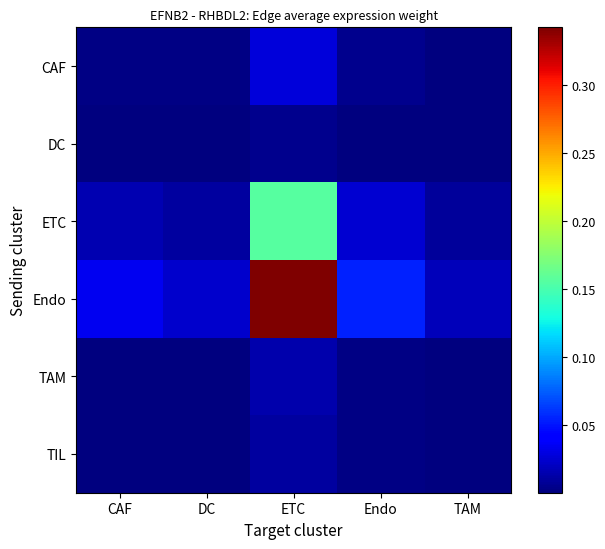

Reading left to right, what are all the values shown in this chart?

CAF: CAF=0.0	DC=0.0	ETC=0.0	Endo=0.0	TAM=0.0
DC: CAF=0.0	DC=0.0	ETC=0.0	Endo=0.0	TAM=0.0
ETC: CAF=0.0	DC=0.0	ETC=0.2	Endo=0.0	TAM=0.0
Endo: CAF=0.0	DC=0.0	ETC=0.3	Endo=0.1	TAM=0.0
TAM: CAF=0.0	DC=0.0	ETC=0.0	Endo=0.0	TAM=0.0
TIL: CAF=0.0	DC=0.0	ETC=0.0	Endo=0.0	TAM=0.0